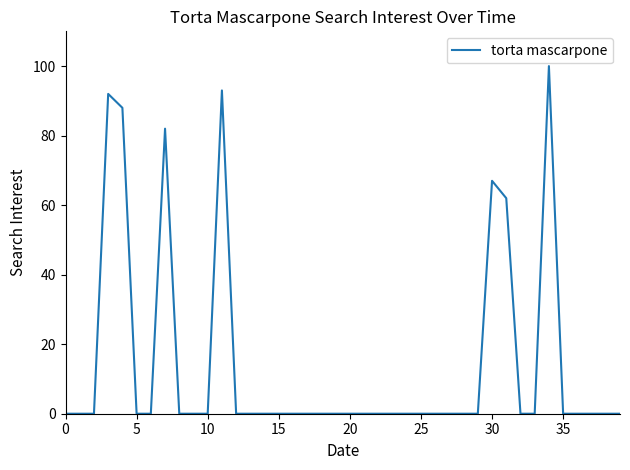

What is the greatest value displayed?

100